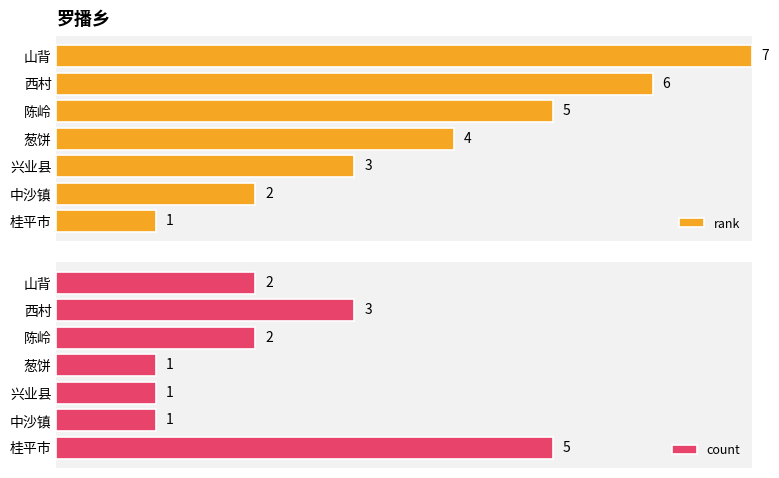

Which series has the largest range (max minus min)?

rank